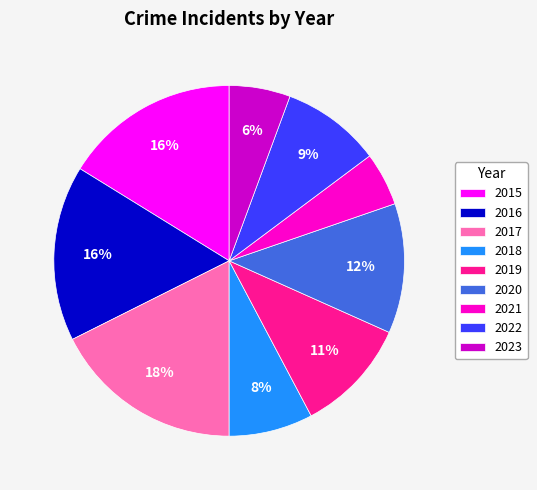

To the nearest percent, what is the combined percentage of 2018 and 2015?

24%